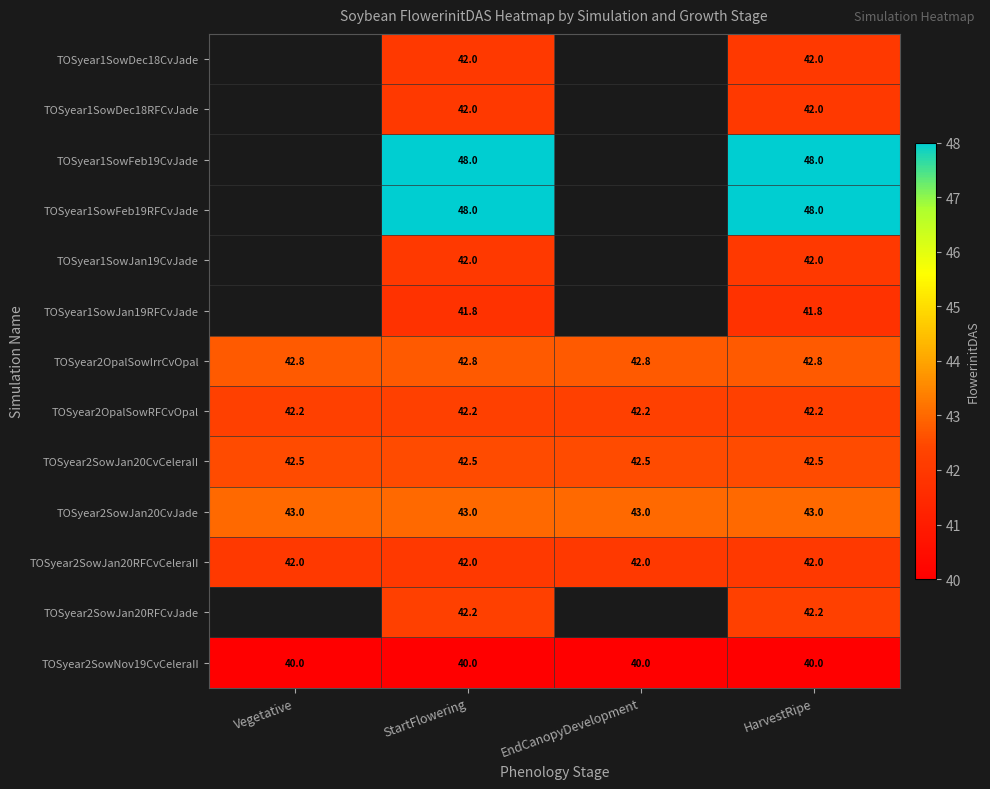

Is the value of TOSyear2SowJan20RFCvCeleraII at Vegetative greater than the value of TOSyear2SowNov19CvCeleraII at Vegetative?

Yes